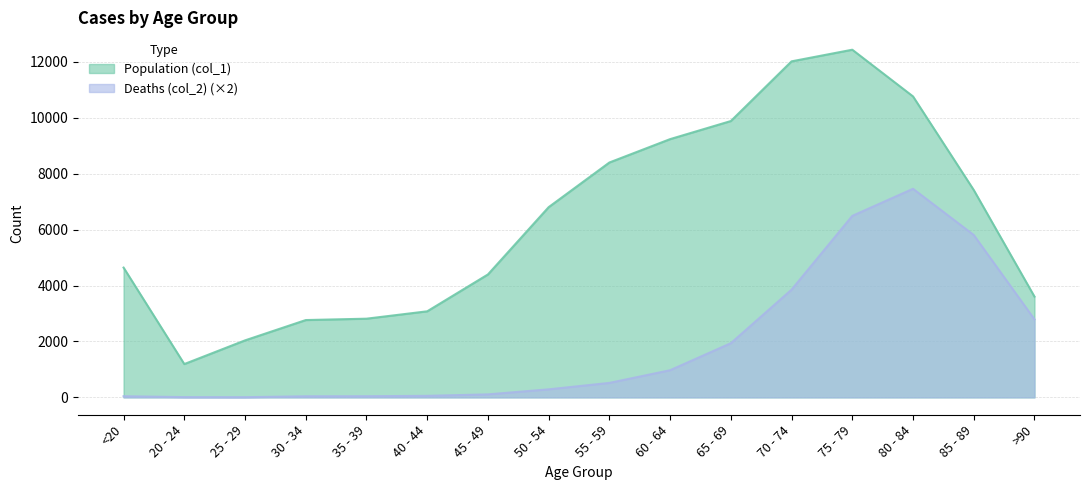

What is the maximum value for Population (col_1)?

12434.0